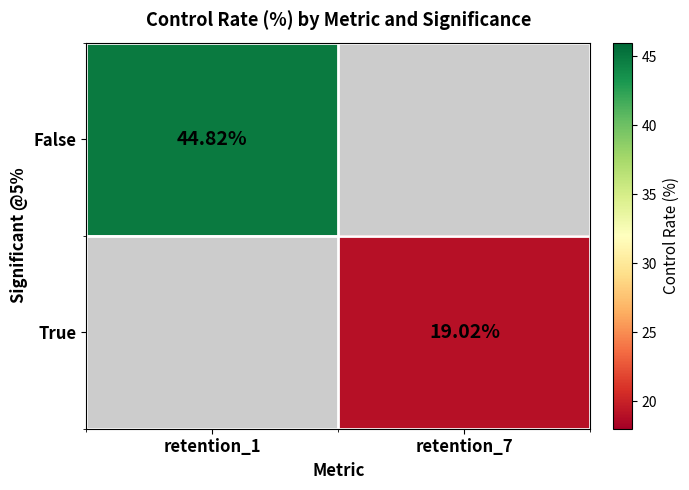

List the series in order of their overall mean, lowest first.

False, True